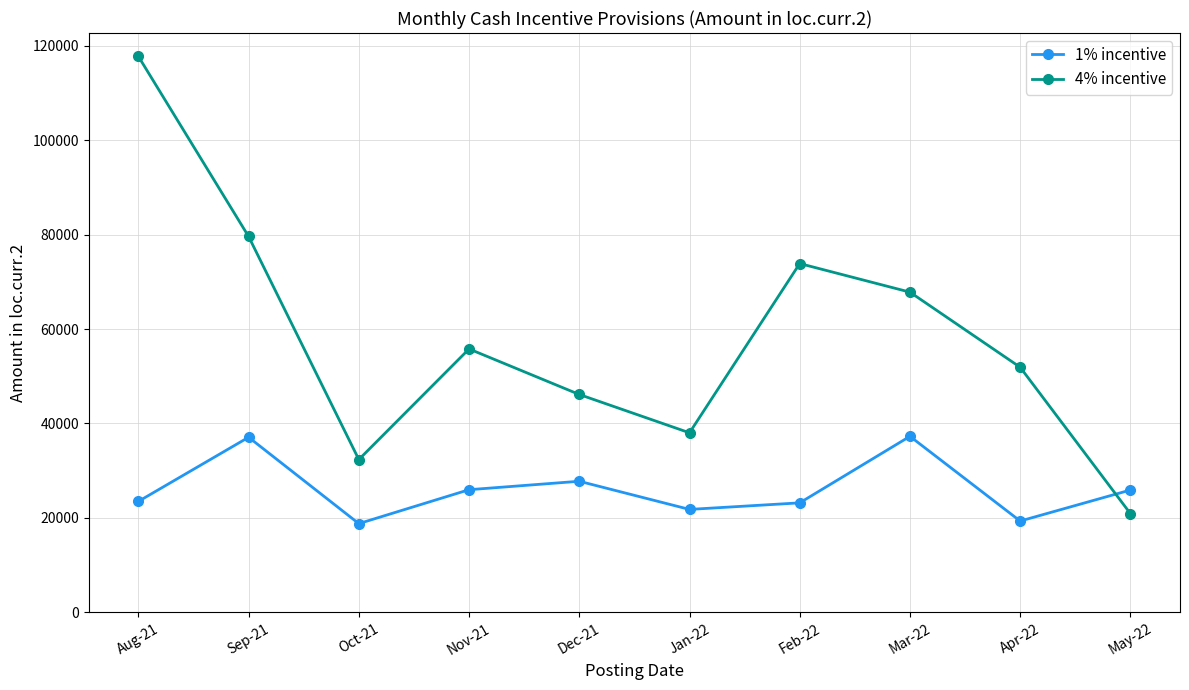

At which label does 4% incentive reach its minimum?

May-22